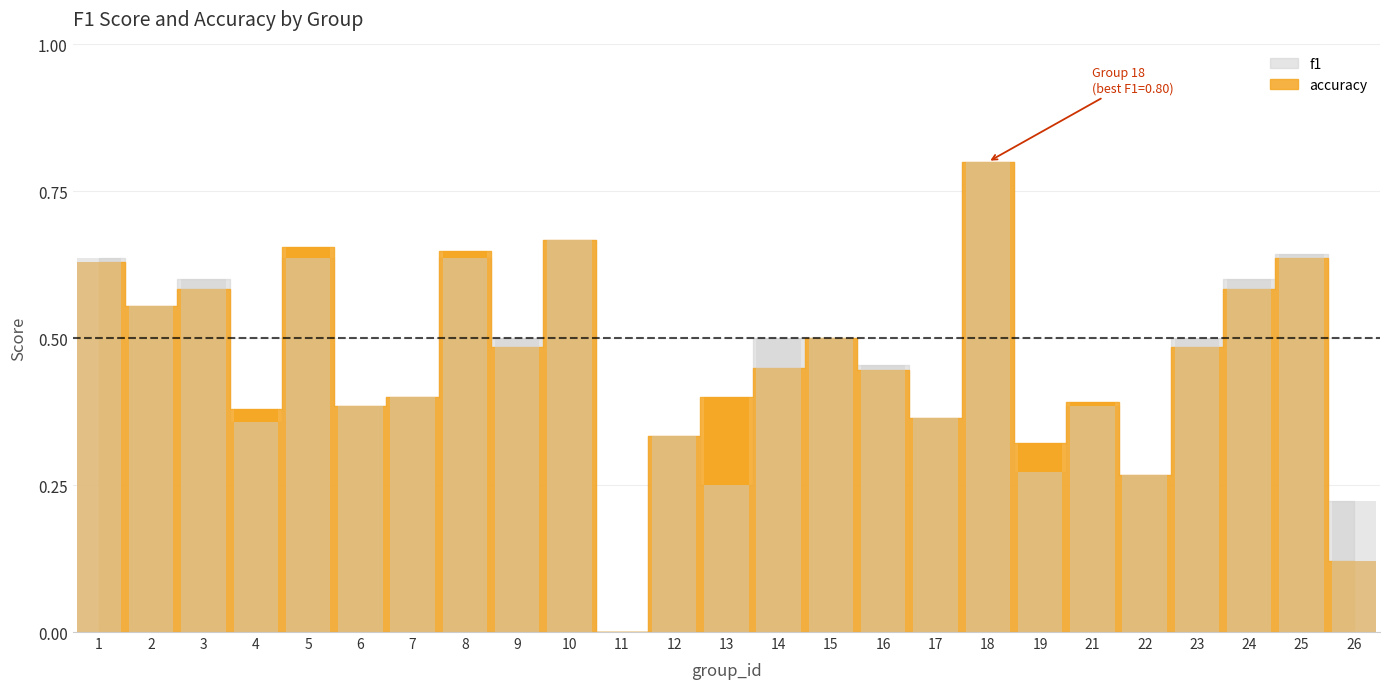

Rank the series at 13 from highest to lowest value.

f1, accuracy